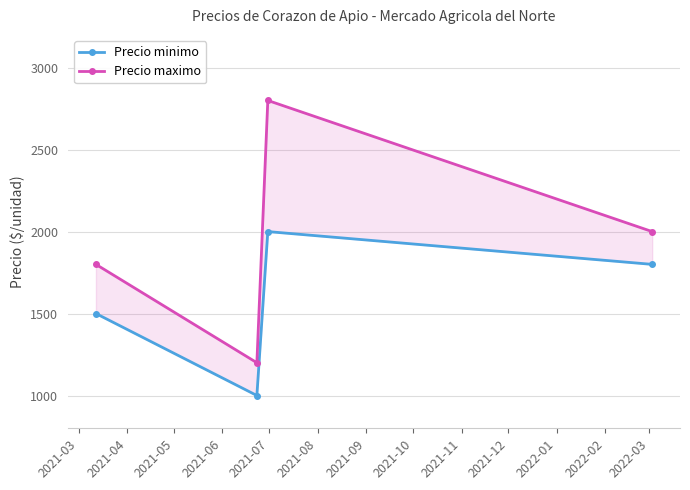

What is the sum of all Precio minimo values?

6300